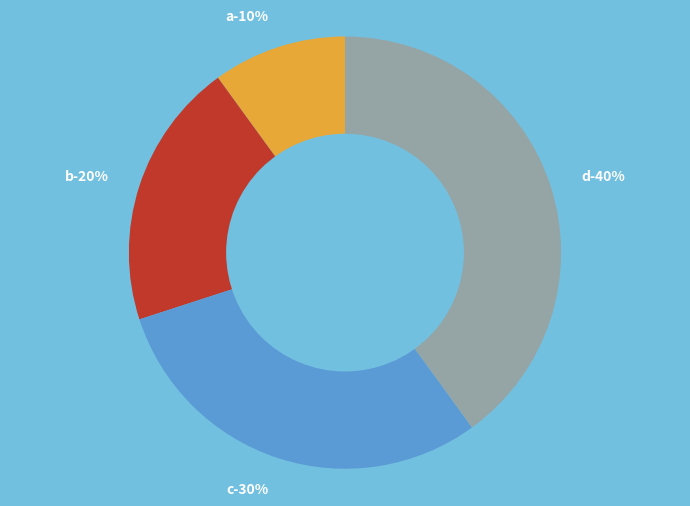

Which has a higher value, d or b?

d